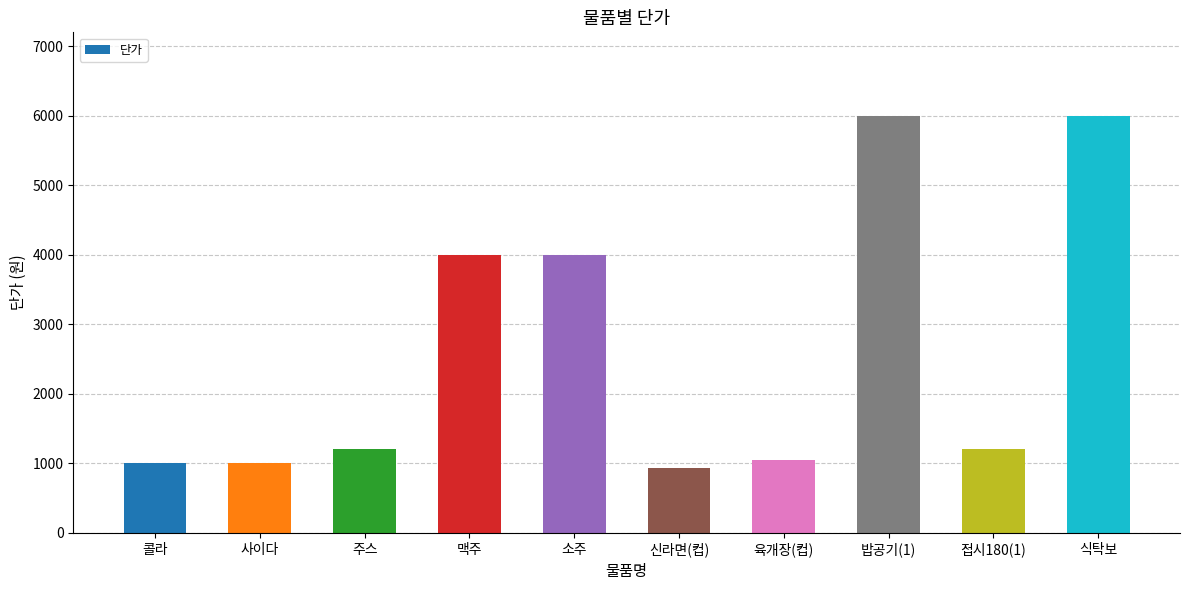

The value at 신라면(컵) is 277. True or false?

False